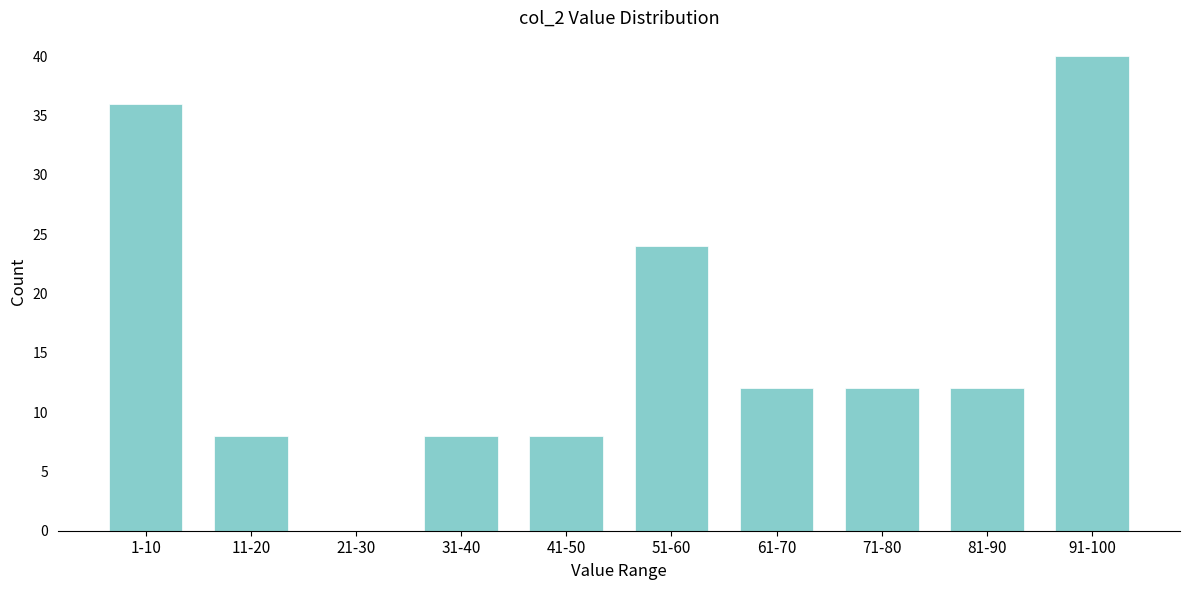

Reading left to right, list all the values displayed in this chart.

1-10=36	11-20=8	21-30=0	31-40=8	41-50=8	51-60=24	61-70=12	71-80=12	81-90=12	91-100=40